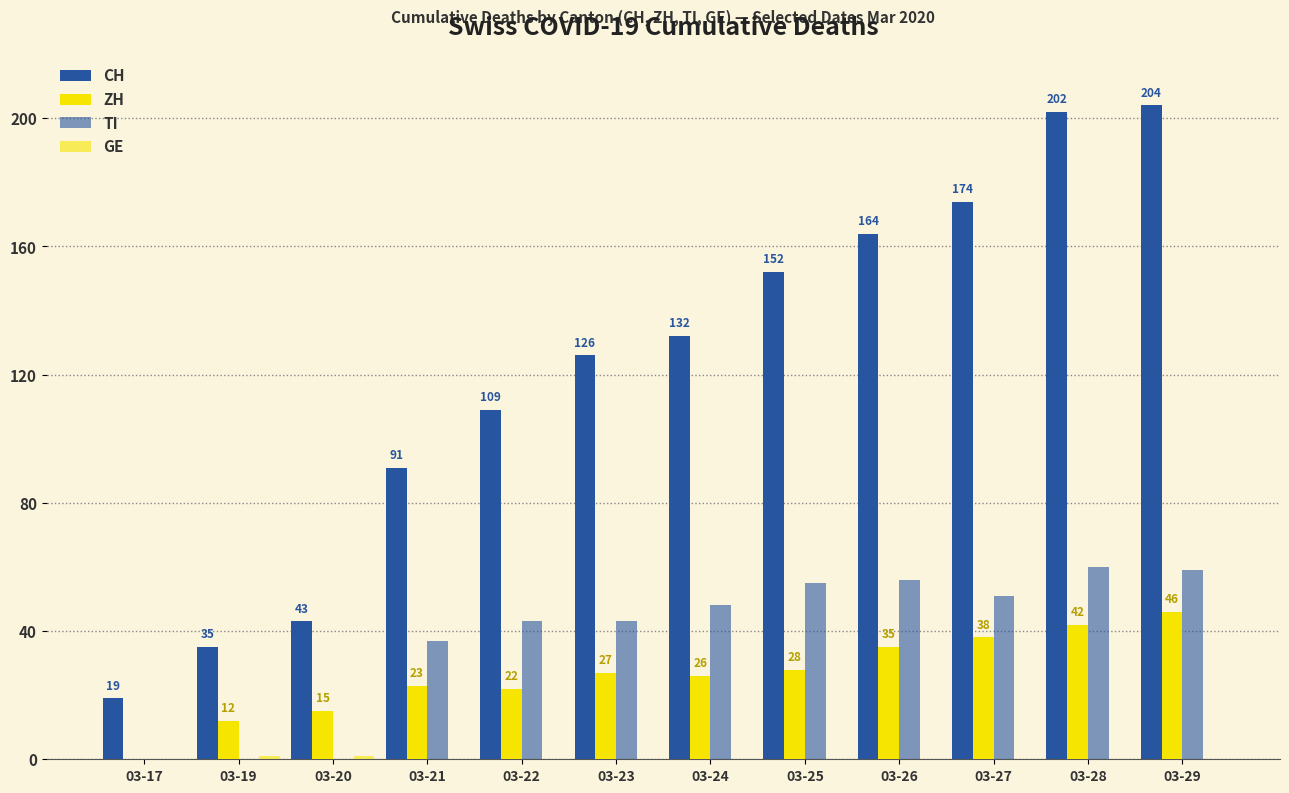

Are the bars grouped side by side (vs. stacked)?

Yes